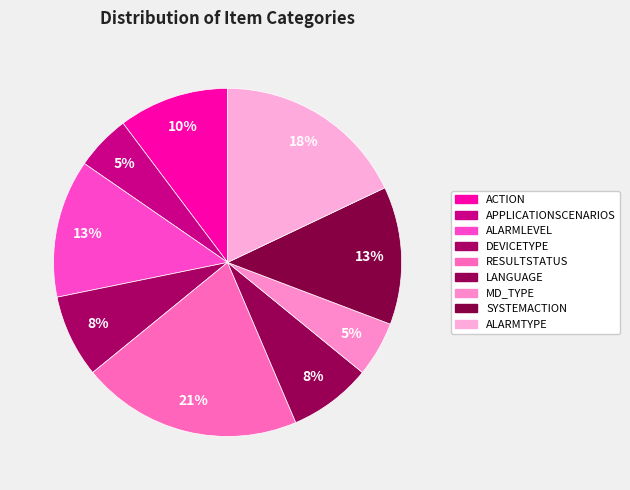

Between RESULTSTATUS and SYSTEMACTION, which is larger?

RESULTSTATUS